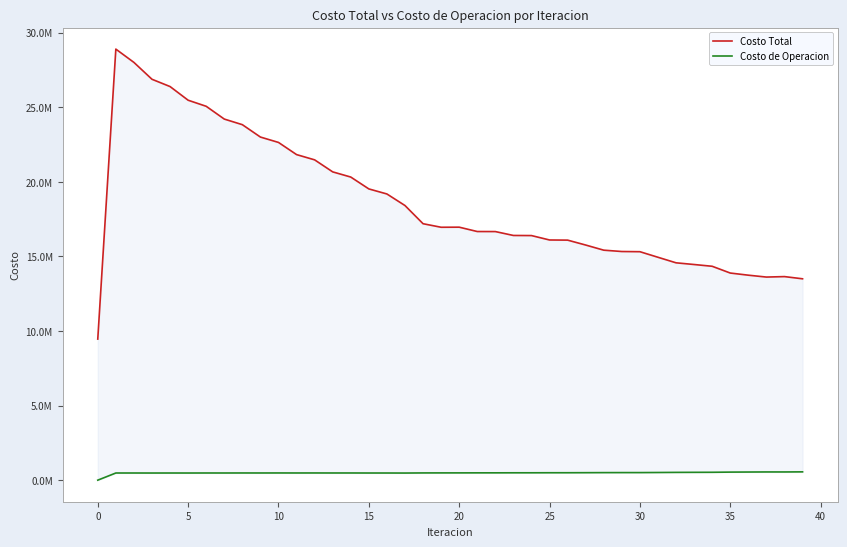

How many categories are shown in the chart?

40